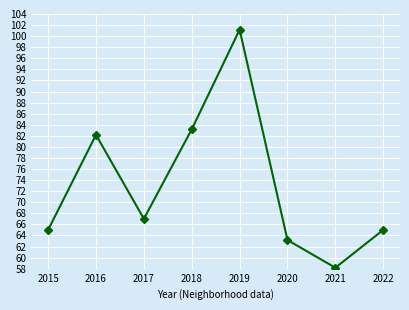

What is the value of the 6th point from the left?

63.2